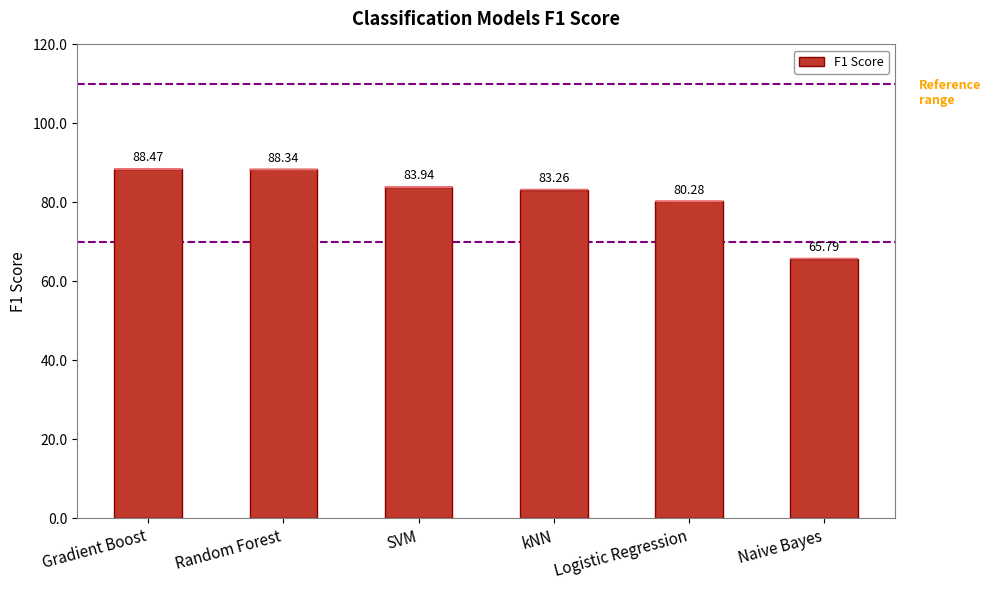

Reading right to left, list all the values displayed in this chart.

65.8	80.3	83.3	83.9	88.3	88.5